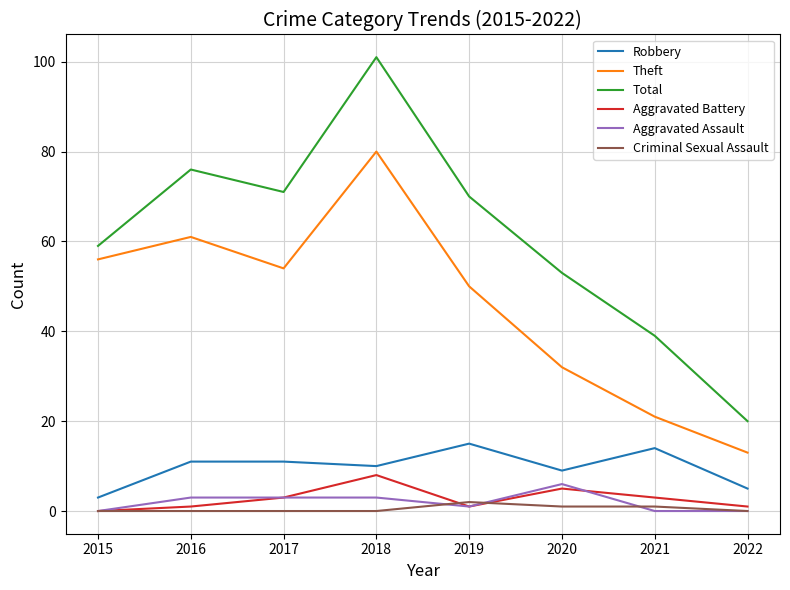

Reading left to right, extract all data points from this chart.

Robbery: 2015=3	2016=11	2017=11	2018=10	2019=15	2020=9	2021=14	2022=5
Theft: 2015=56	2016=61	2017=54	2018=80	2019=50	2020=32	2021=21	2022=13
Total: 2015=59	2016=76	2017=71	2018=101	2019=70	2020=53	2021=39	2022=20
Aggravated Battery: 2015=0	2016=1	2017=3	2018=8	2019=1	2020=5	2021=3	2022=1
Aggravated Assault: 2015=0	2016=3	2017=3	2018=3	2019=1	2020=6	2021=0	2022=0
Criminal Sexual Assault: 2015=0	2016=0	2017=0	2018=0	2019=2	2020=1	2021=1	2022=0